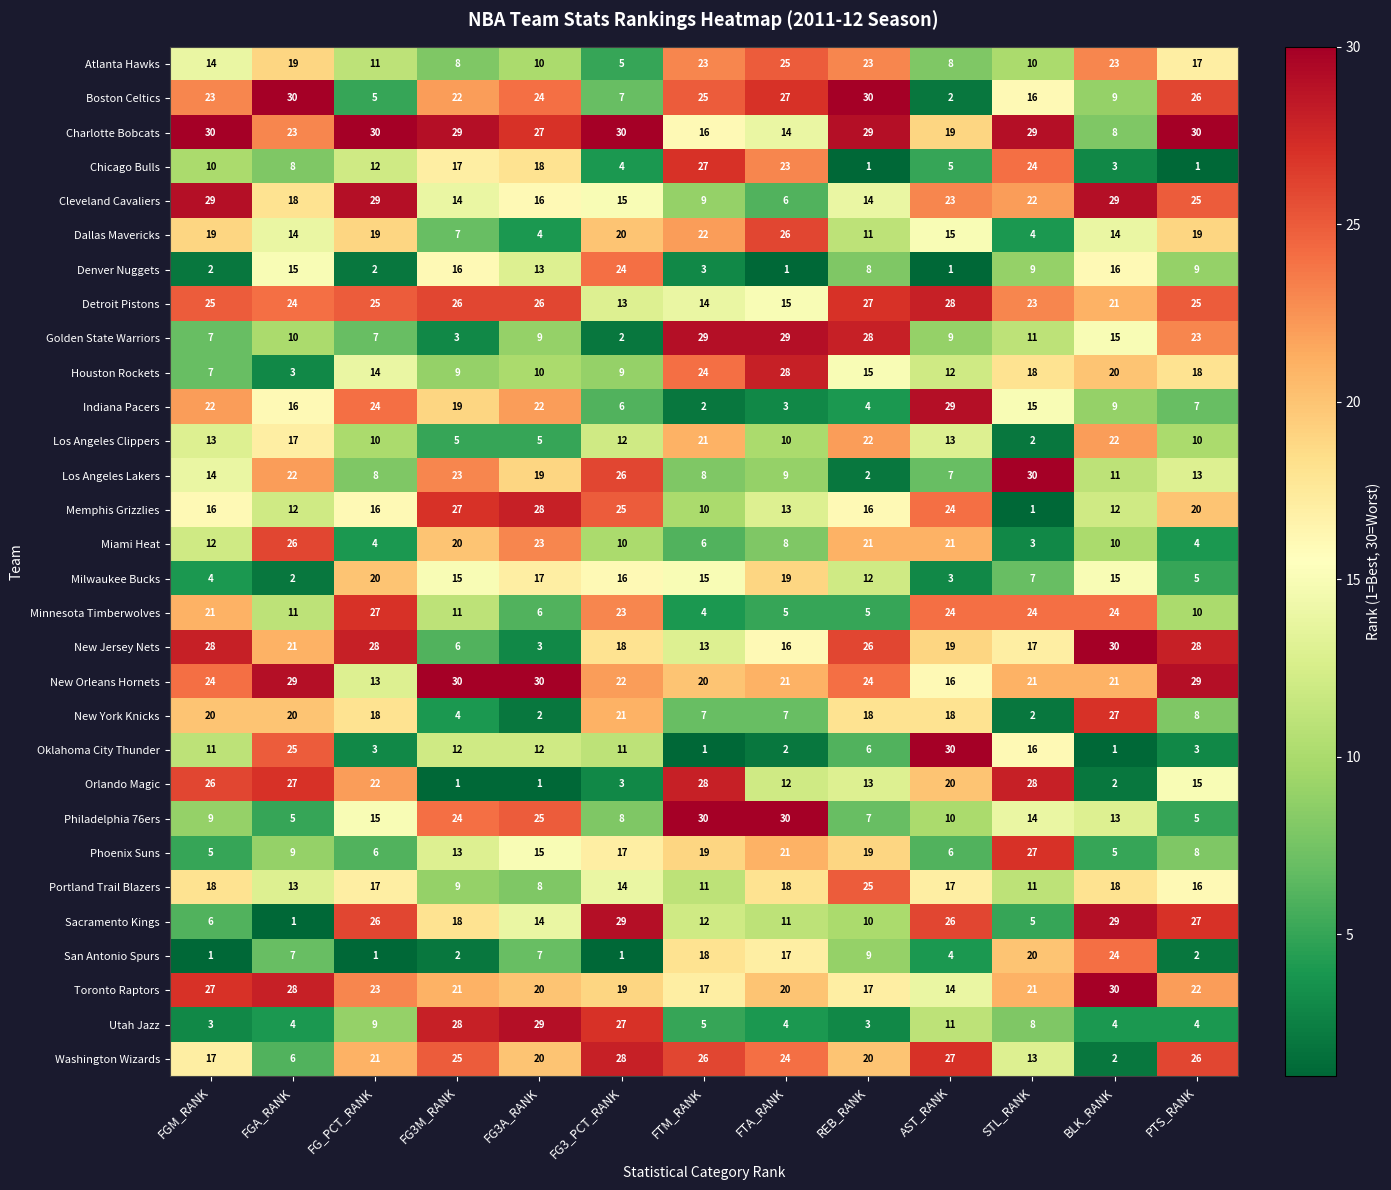

What is the minimum value for Minnesota Timberwolves?

4